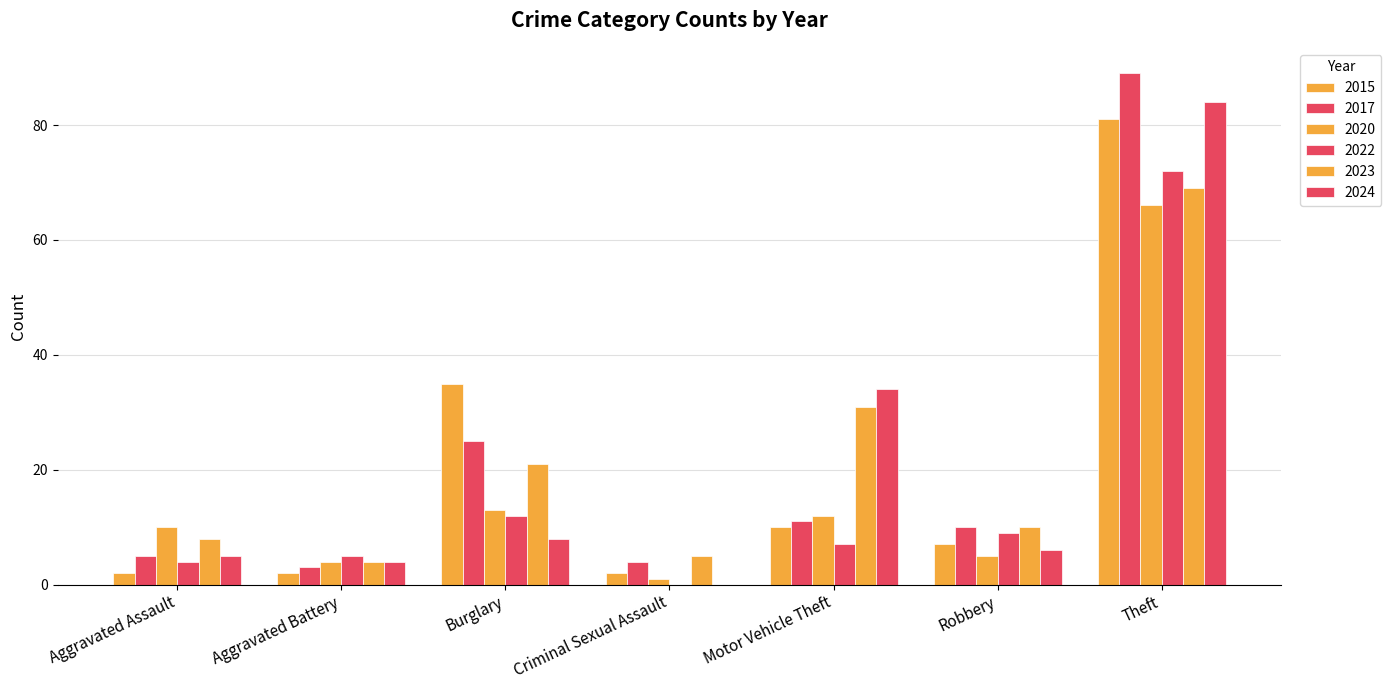

Is it true that 2023 equals 1 at Criminal Sexual Assault?

False